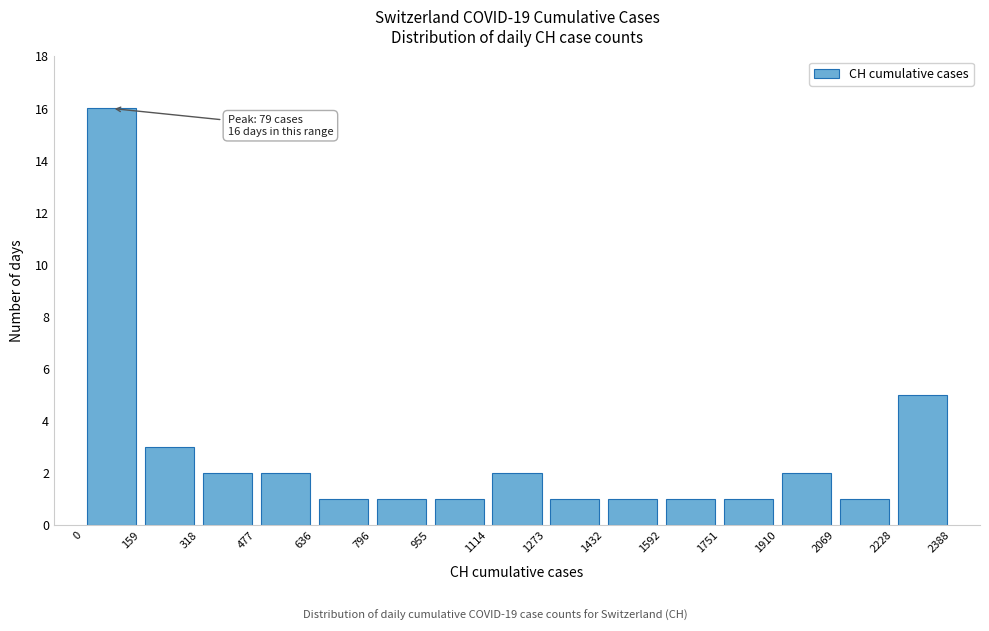

Over which range of the x-axis is the bar tallest?

0 to 159